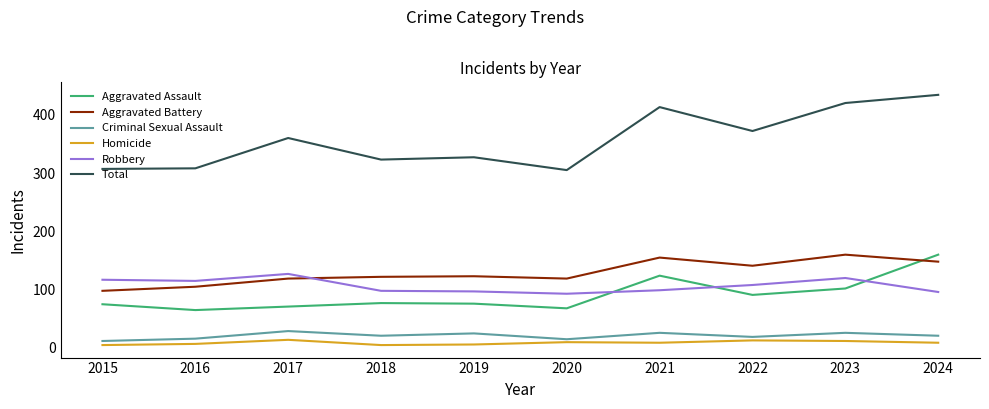

Which series has the largest range (max minus min)?

Total